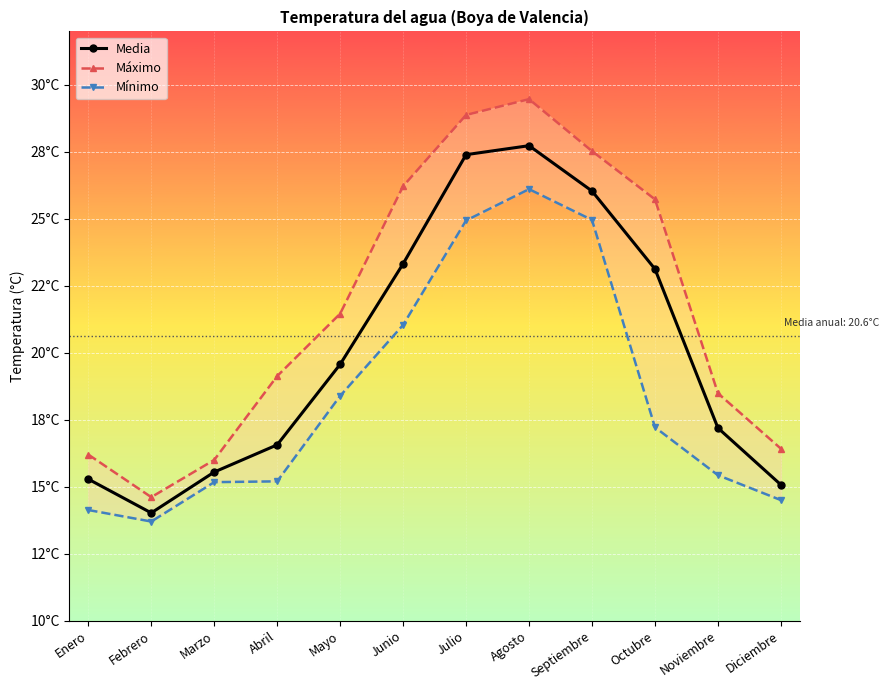

True or false: Mínimo has a value of 12.9 at Julio.

False